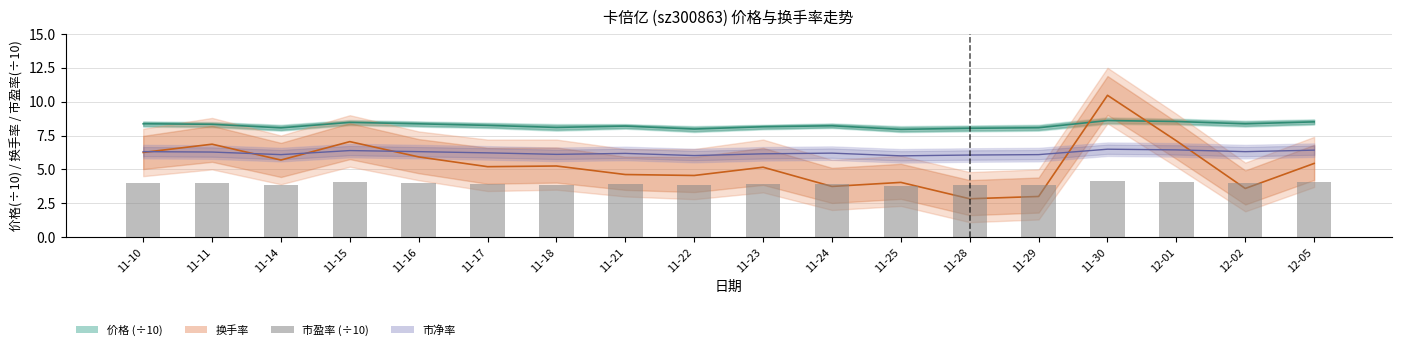

How many data points does each series have?

18